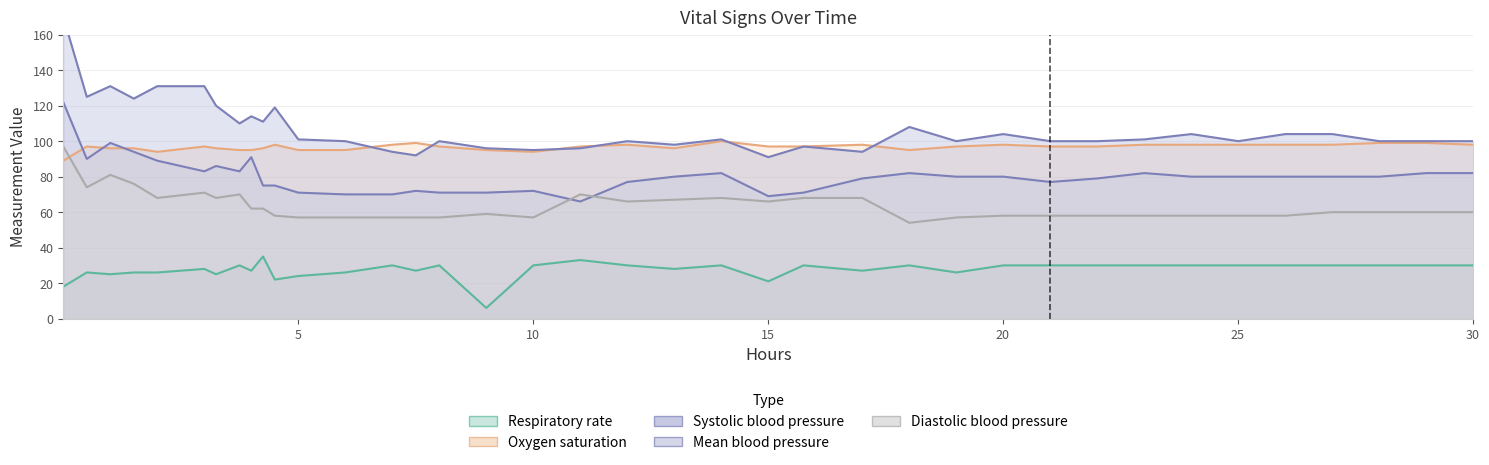

How many interior local valleys does the Mean blood pressure series have?

6